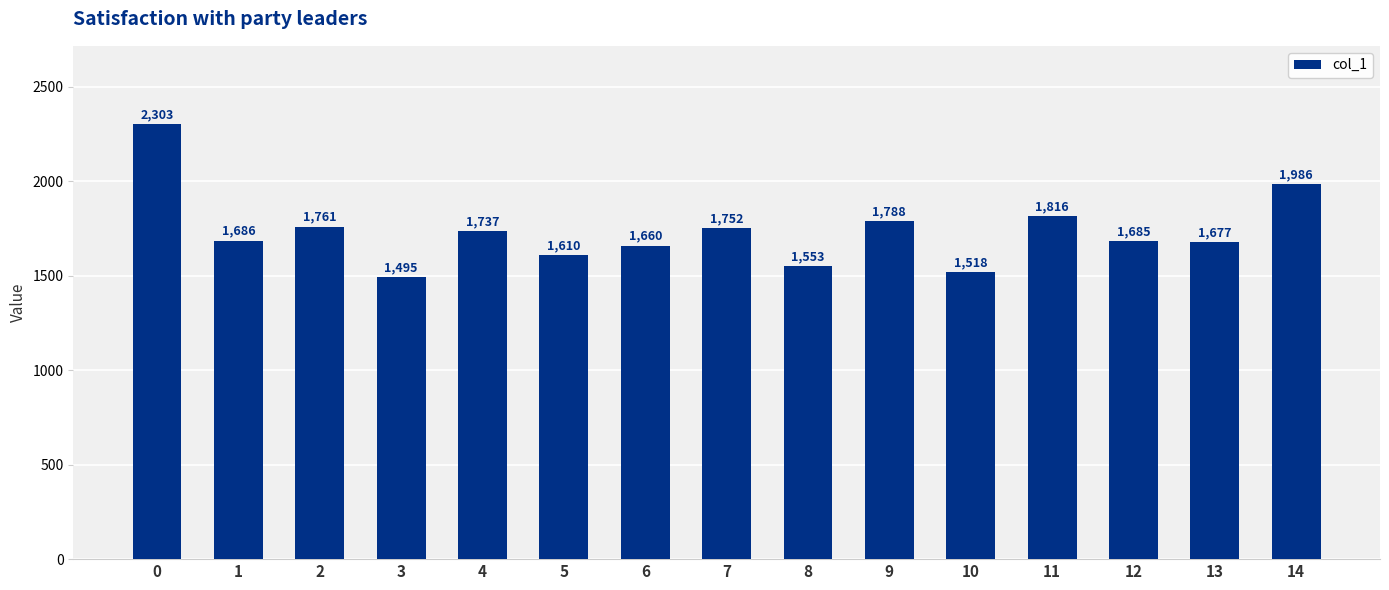

Is it true that the value at 7 is 3065?

False